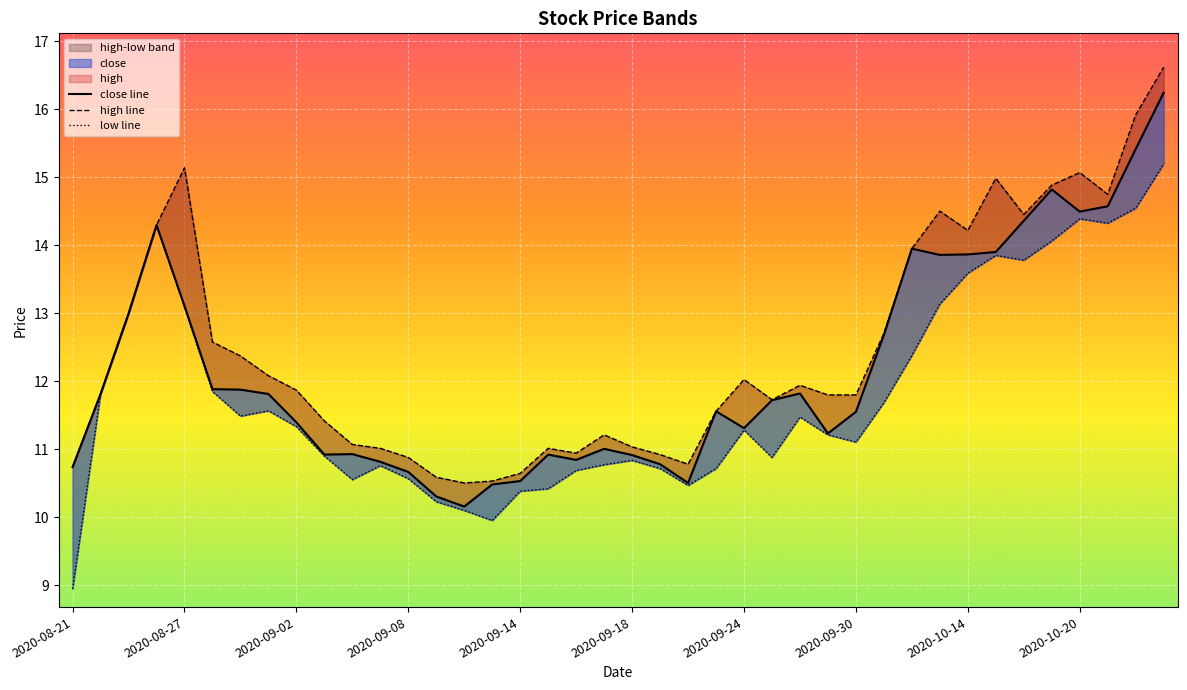

True or false: high line and close line intersect in this chart.

False